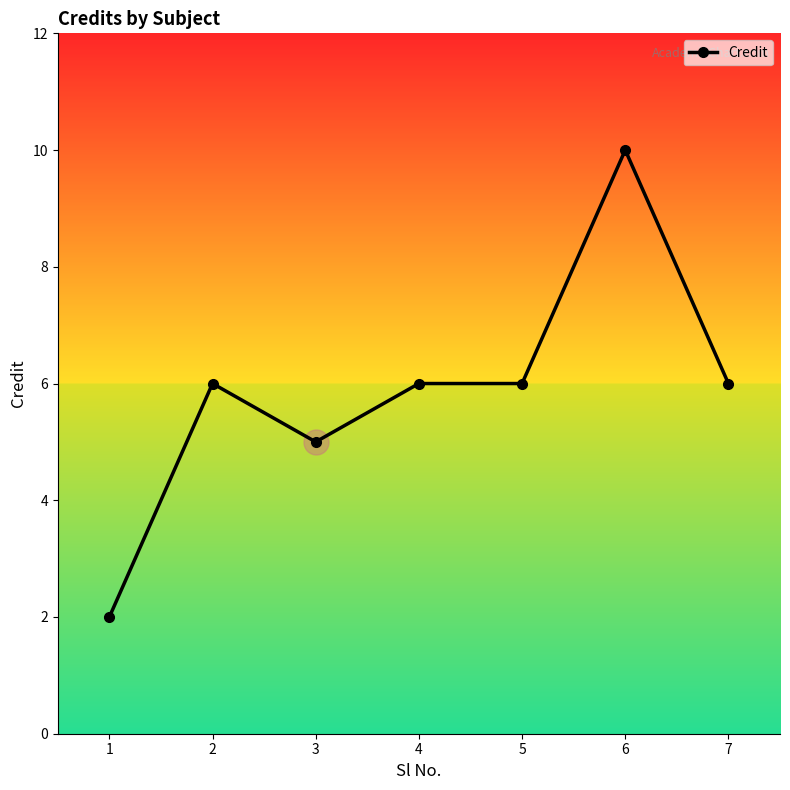

What is the average value?

6